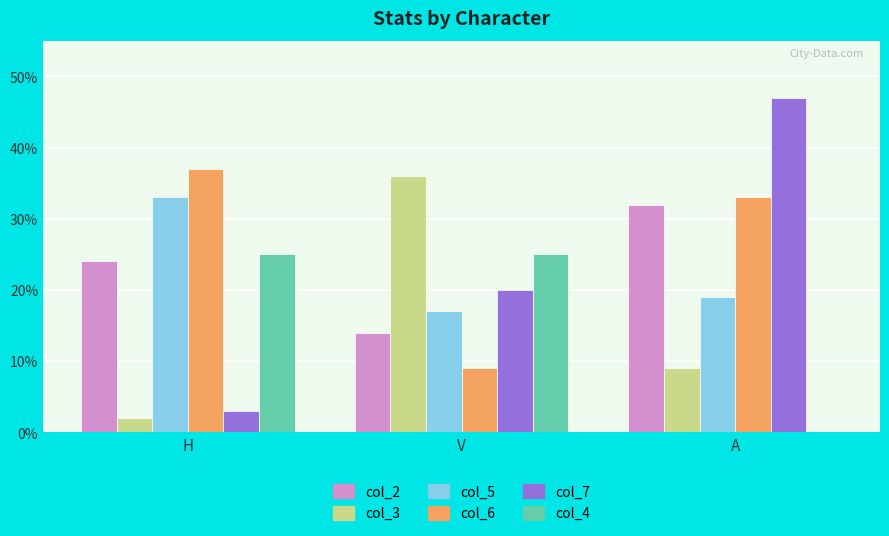

Reading left to right, extract all data points from this chart.

col_2: 24	14	32
col_3: 2	36	9
col_5: 33	17	19
col_6: 37	9	33
col_7: 3	20	47
col_4: 25	25	0